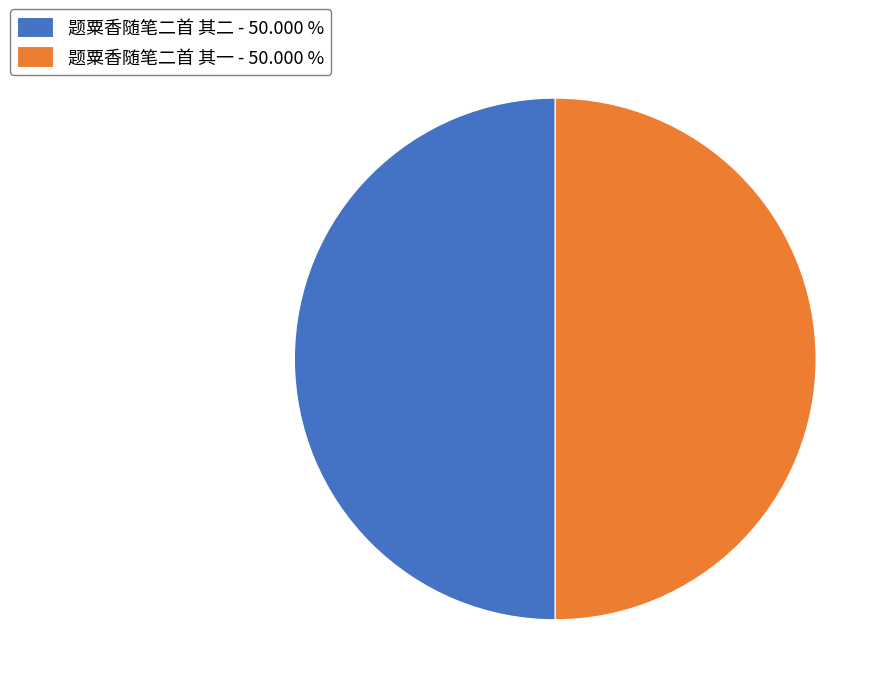

Is the sum of 题粟香随笔二首 其二 - 50.000 % and 题粟香随笔二首 其一 - 50.000 % greater than half?

Yes